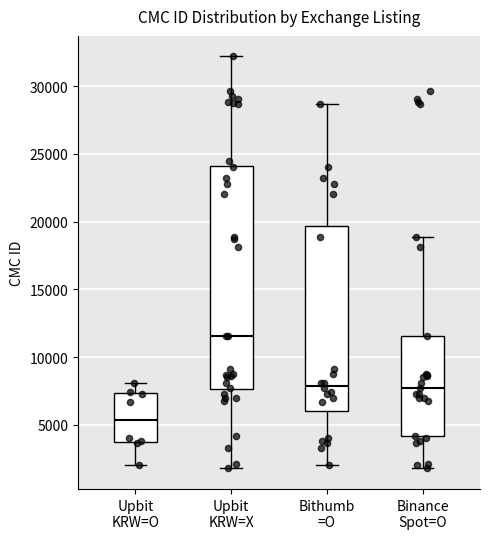

Reading left to right, transcribe this box plot: for each box, give where its median line is, the range the box spans, and where its two whiskers end, as read against the y-axis. The values are not printed on the chart, so give them approximately, as read against the axis.

Upbit KRW=O: median 5500, box 3500 to 7500, whiskers 2000 to 8000
Upbit KRW=X: median 11500, box 7500 to 24000, whiskers 2000 to 32000
Bithumb =O: median 8000, box 6000 to 19500, whiskers 2000 to 28500
Binance Spot=O: median 7500, box 4000 to 11500, whiskers 2000 to 19000